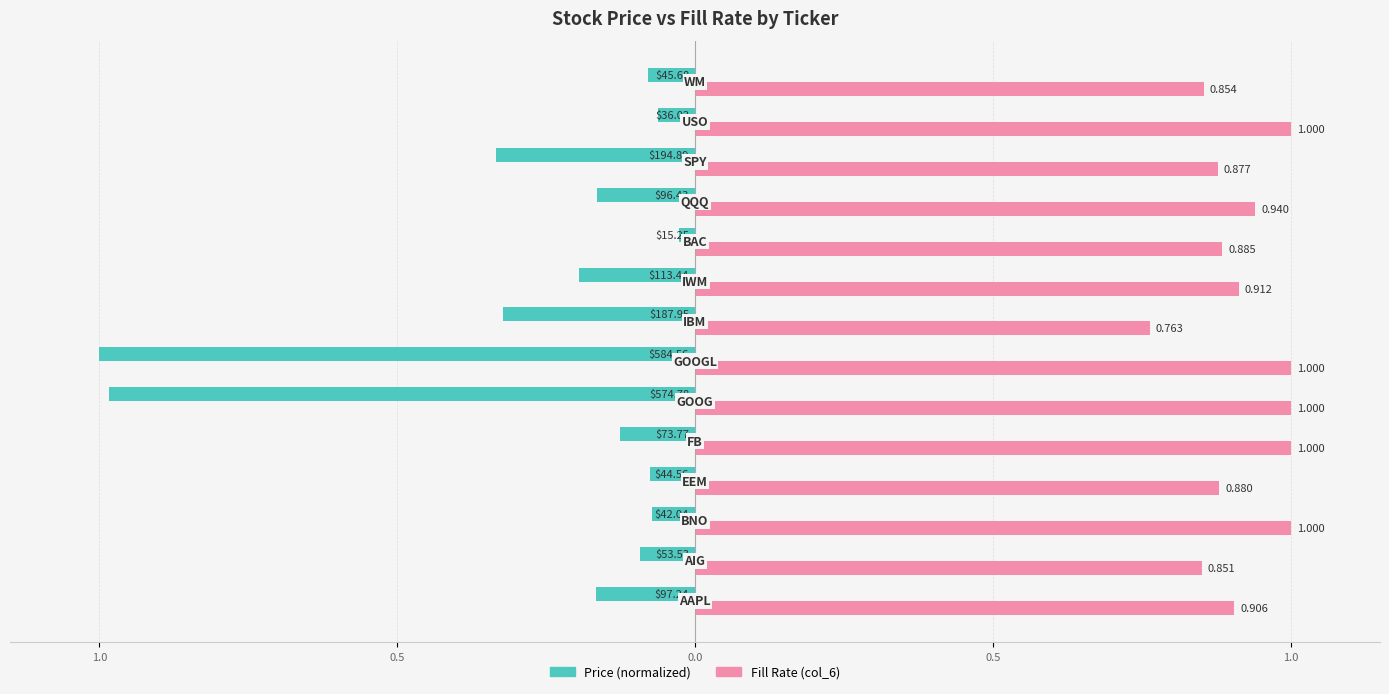

What are all the series names shown in the legend?

Price (normalized), Fill Rate (col_6)